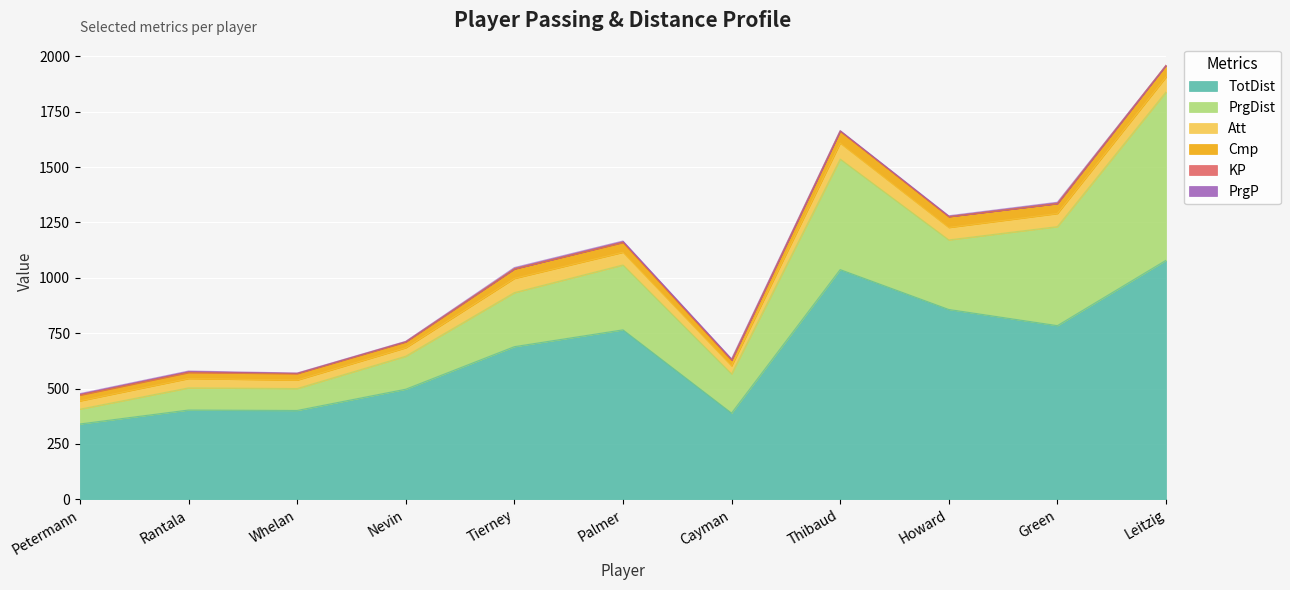

True or false: TotDist has a value of 872 at Nevin.

False